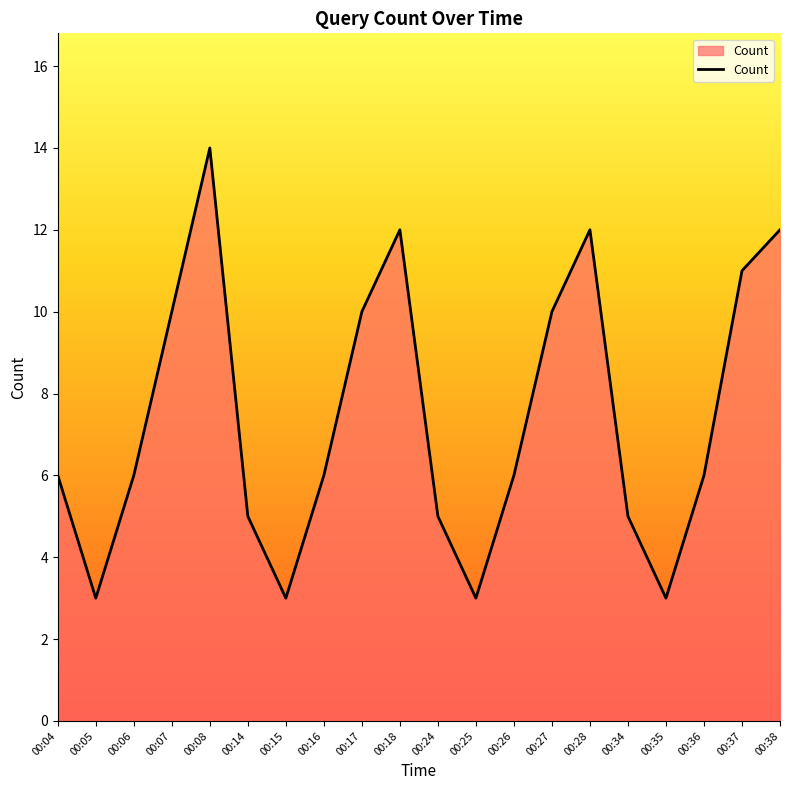

Reading left to right, what are all the values shown in this chart?

00:04=6	00:05=3	00:06=6	00:07=10	00:08=14	00:14=5	00:15=3	00:16=6	00:17=10	00:18=12	00:24=5	00:25=3	00:26=6	00:27=10	00:28=12	00:34=5	00:35=3	00:36=6	00:37=11	00:38=12